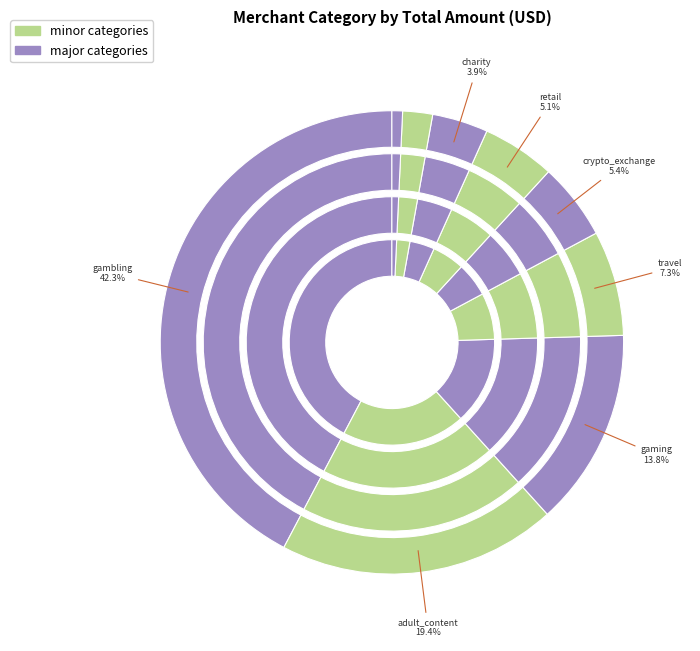

What is the ratio of the value at charity to the value at gaming?

0.3